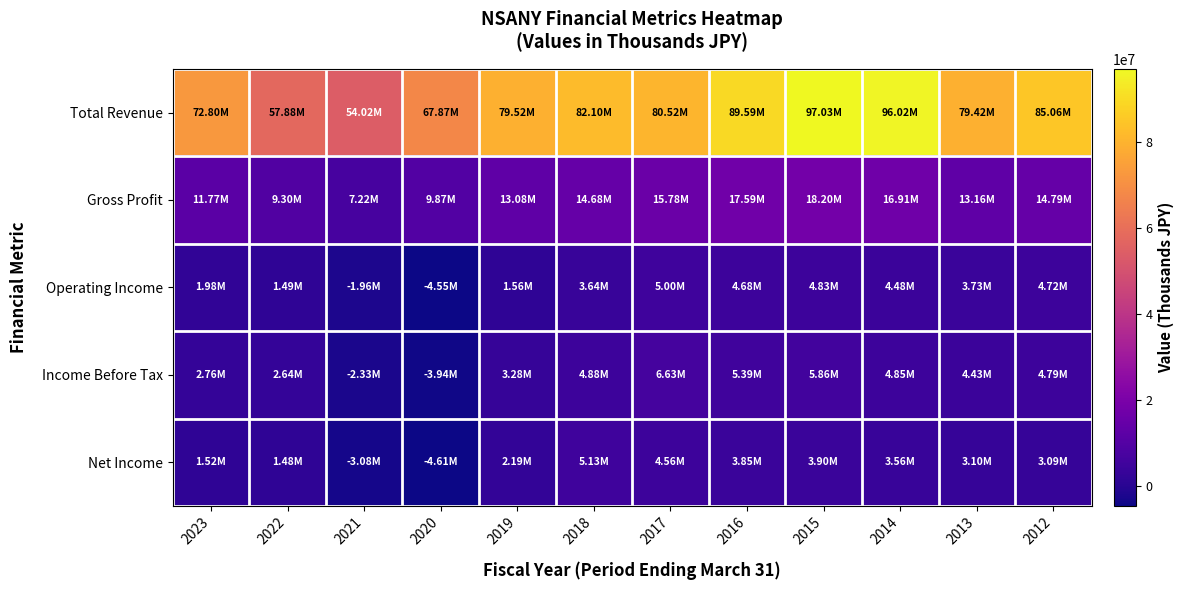

Reading left to right, transcribe all the data shown in this chart.

Total Revenue: 2023=72799300	2022=57876900	2021=54015900	2020=67867800	2019=79515100	2018=82104500	2017=80516700	2016=89593000	2015=97030500	2014=96019900	2013=79422200	2012=85057600
Gross Profit: 2023=11774100	2022=9302400	2021=7219200	2020=9865100	2019=13079400	2018=14682300	2017=15783800	2016=17585000	2015=18201900	2014=16913500	2013=13156300	2012=14791200
Operating Income: 2023=1976600	2022=1489600	2021=-1962000	2020=-4553200	2019=1557400	2018=3635600	2017=4997000	2016=4678500	2015=4828300	2014=4482000	2013=3730800	2012=4724700
Income Before Tax: 2023=2764700	2022=2639500	2021=-2331200	2020=-3936700	2019=3281900	2018=4882800	2017=6630600	2016=5387100	2015=5863700	2014=4849100	2013=4429900	2012=4785100
Net Income: 2023=1524500	2022=1480700	2021=-3082500	2020=-4611300	2019=2192500	2018=5131100	2017=4558200	2016=3850200	2015=3903100	2014=3563600	2013=3100800	2012=3086600